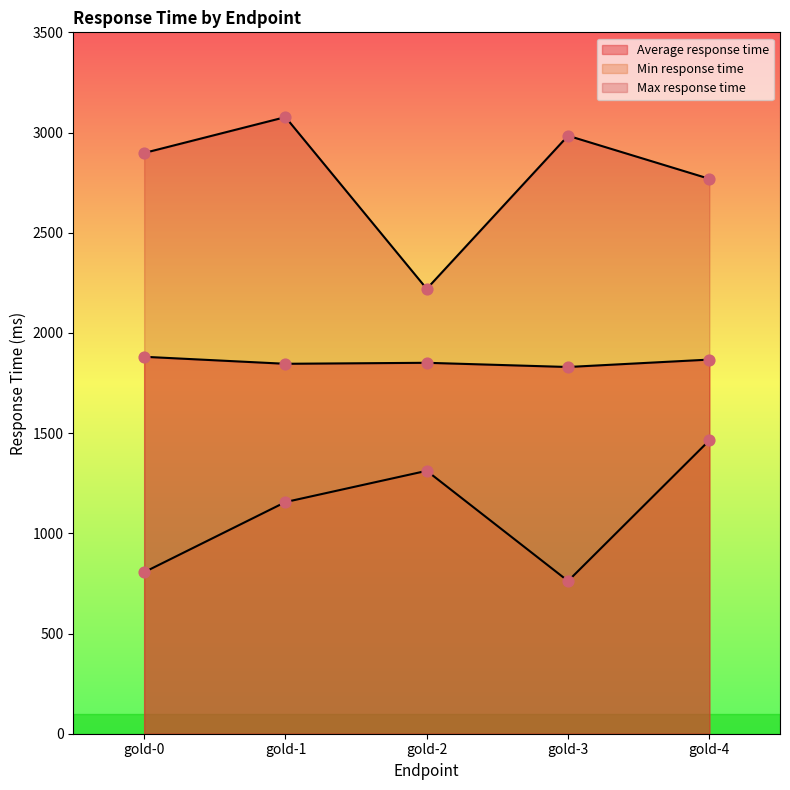

Which series reaches the maximum Y coordinate?

Max response time